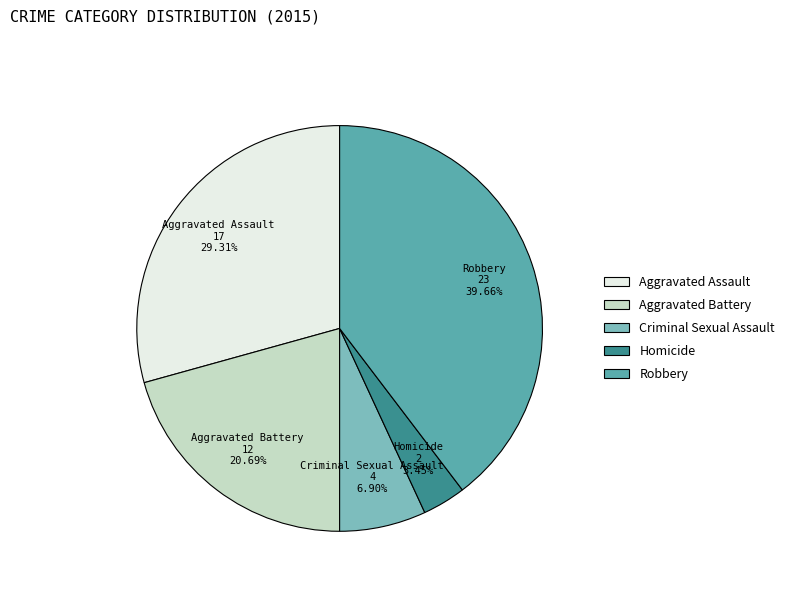

What percentage is the Aggravated Assault slice, to the nearest percent?

29%